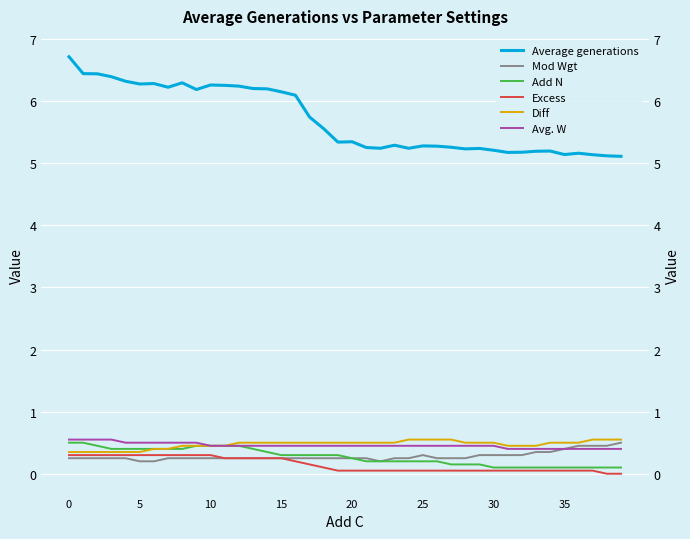

What is the difference between the maximum and minimum values in the Avg. W series?

0.2